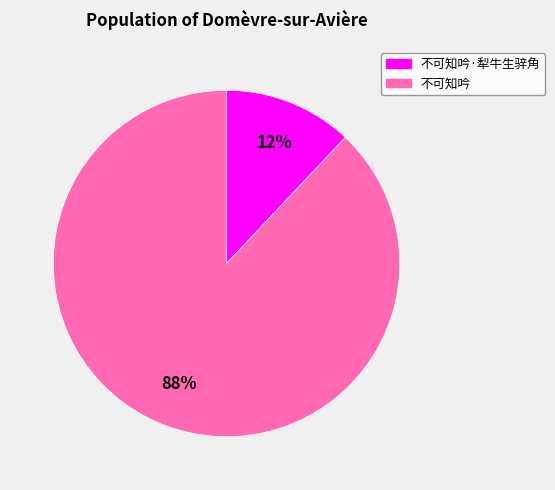

To the nearest percent, what is the average slice percentage?

50%